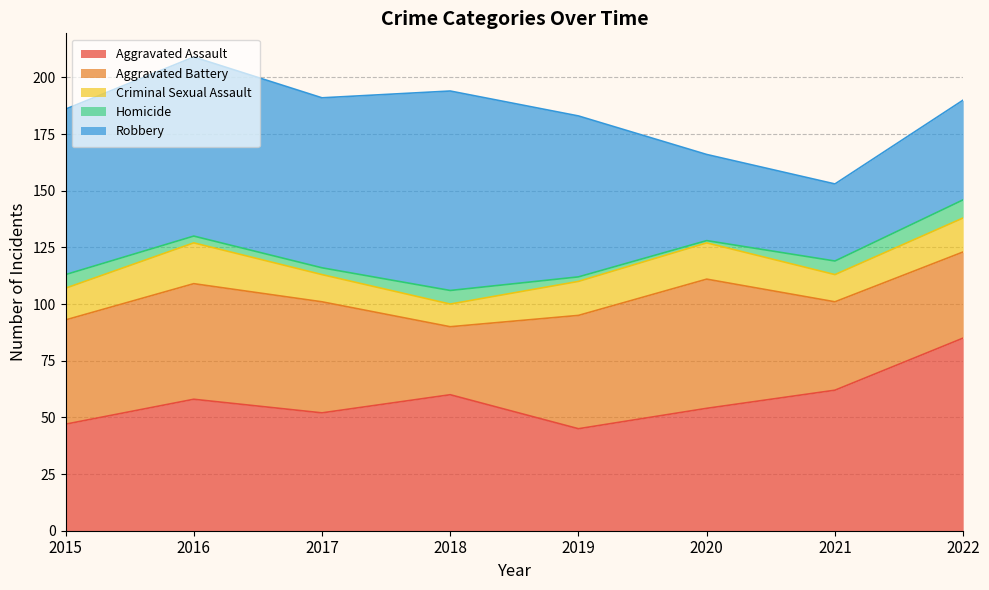

Where is the first local minimum for Robbery?

2017